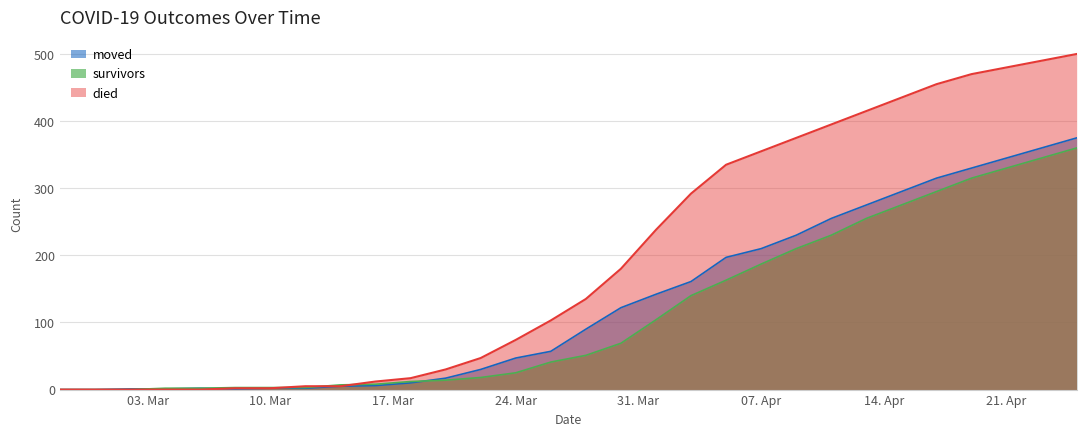

The moved series shows 328 at 2020-04-09. True or false?

False